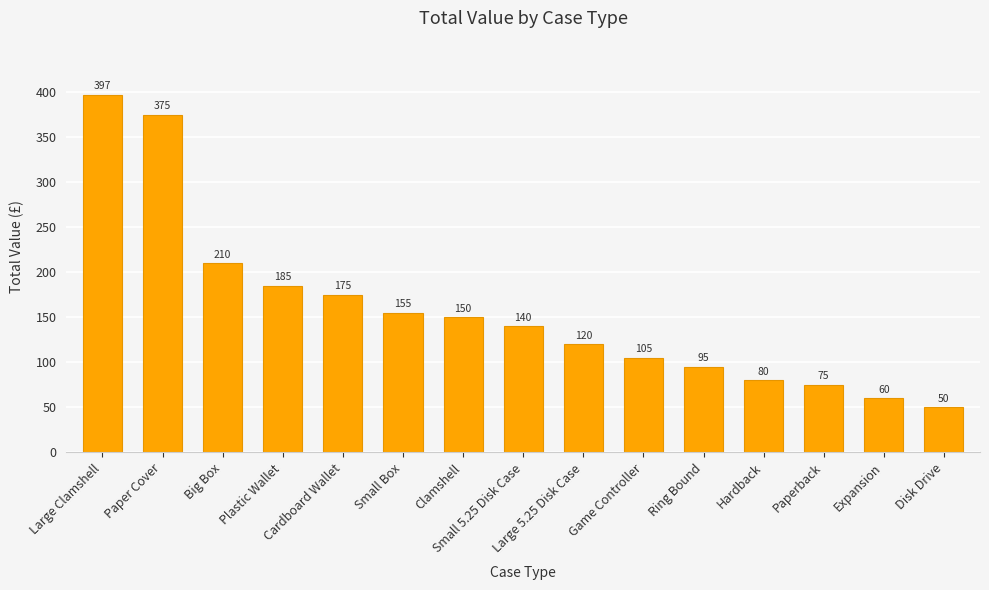

Reading left to right, list all the values displayed in this chart.

397	375	210	185	175	155	150	140	120	105	95	80	75	60	50